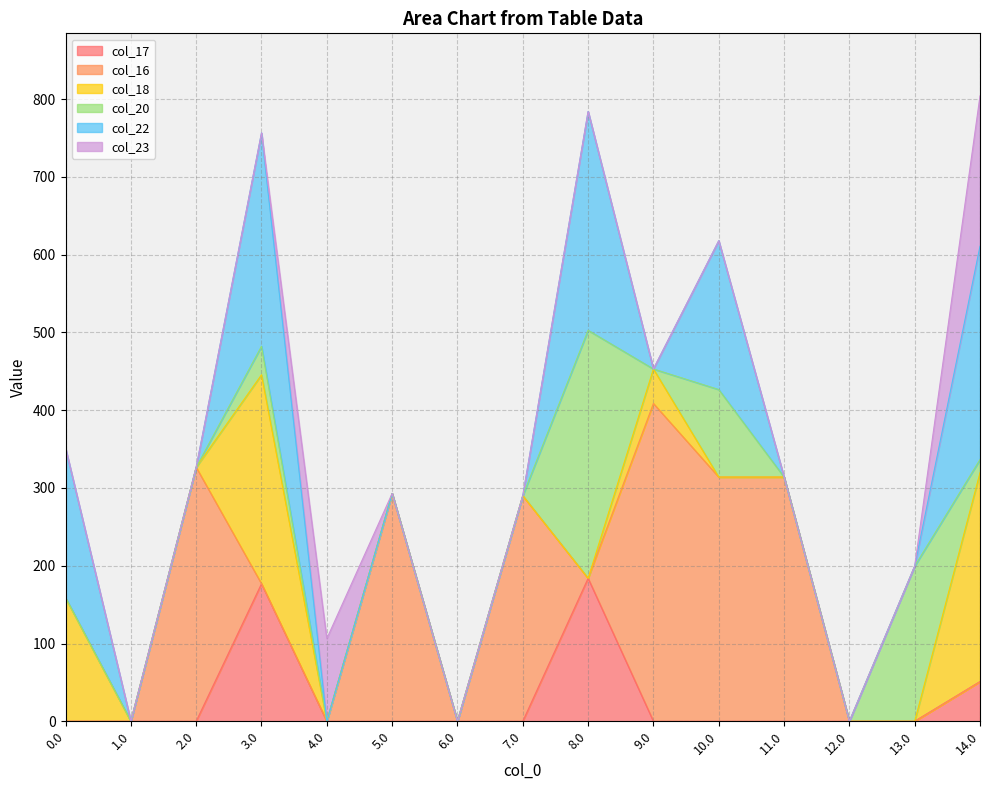

Count the number of categories in the chart.

15